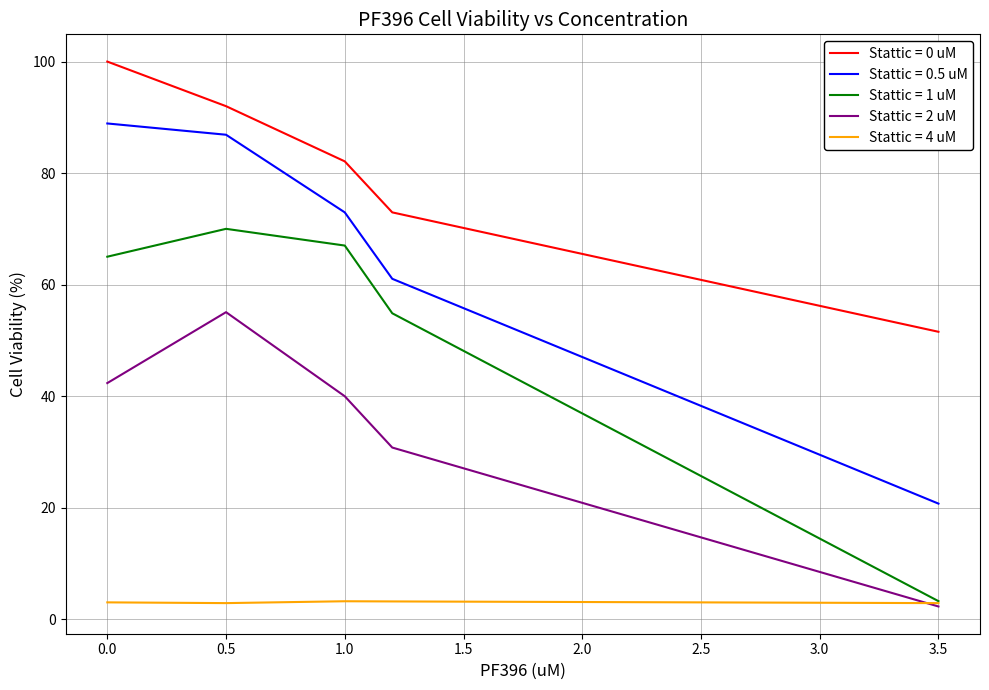

True or false: Stattic = 0.5 uM and Stattic = 0 uM cross at least once.

False